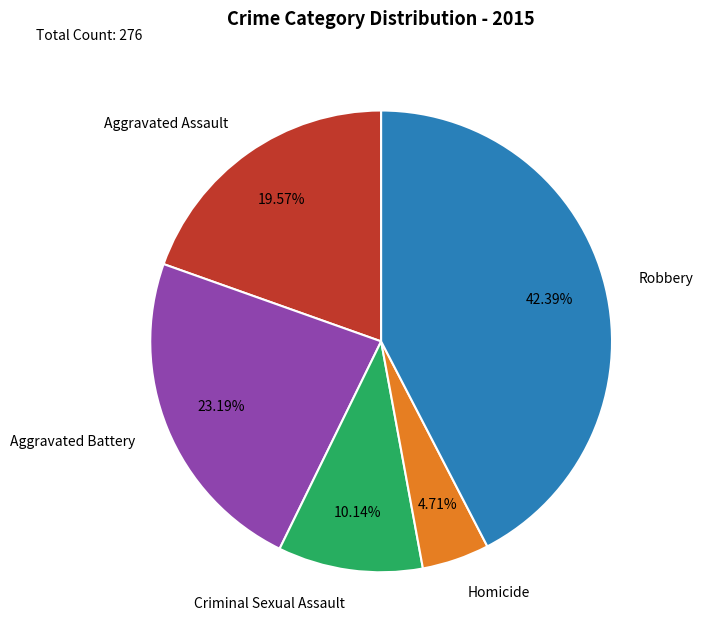

How many slices are in this pie chart?

5